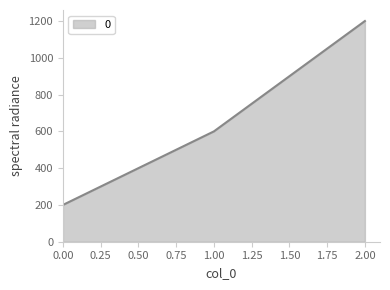

Is it true that the value at 1.00 is 600?

True